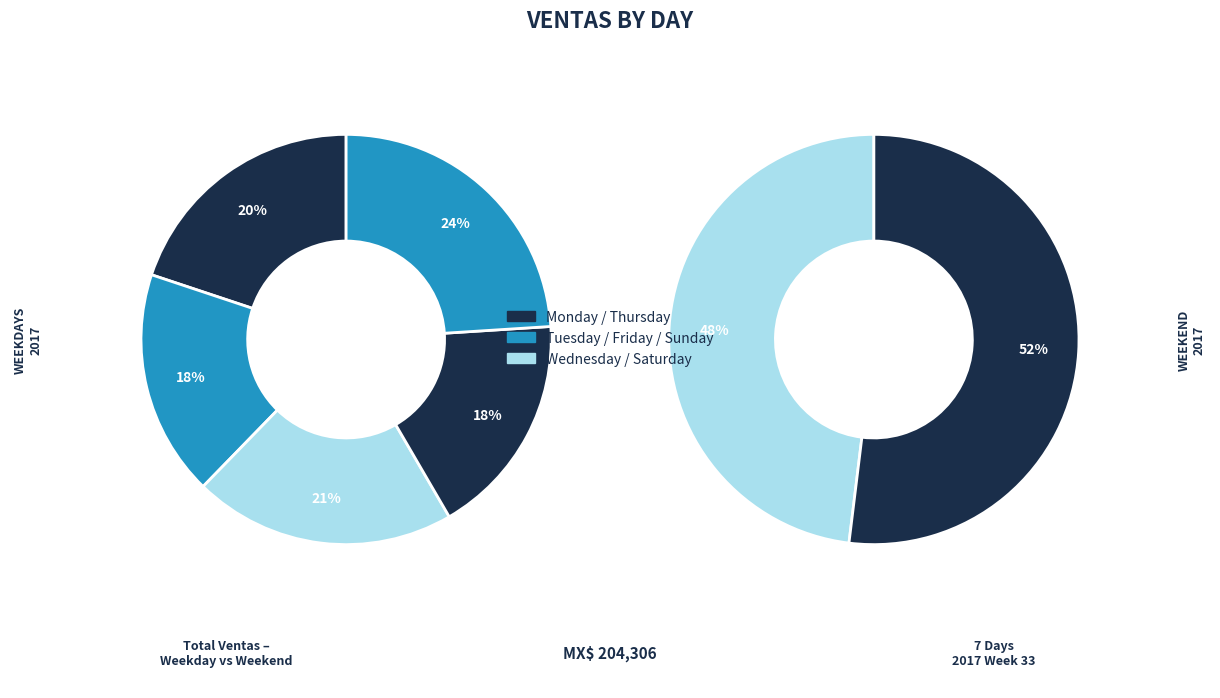

Approximately how many times larger is the value at Tuesday compared to Sunday?

0.5